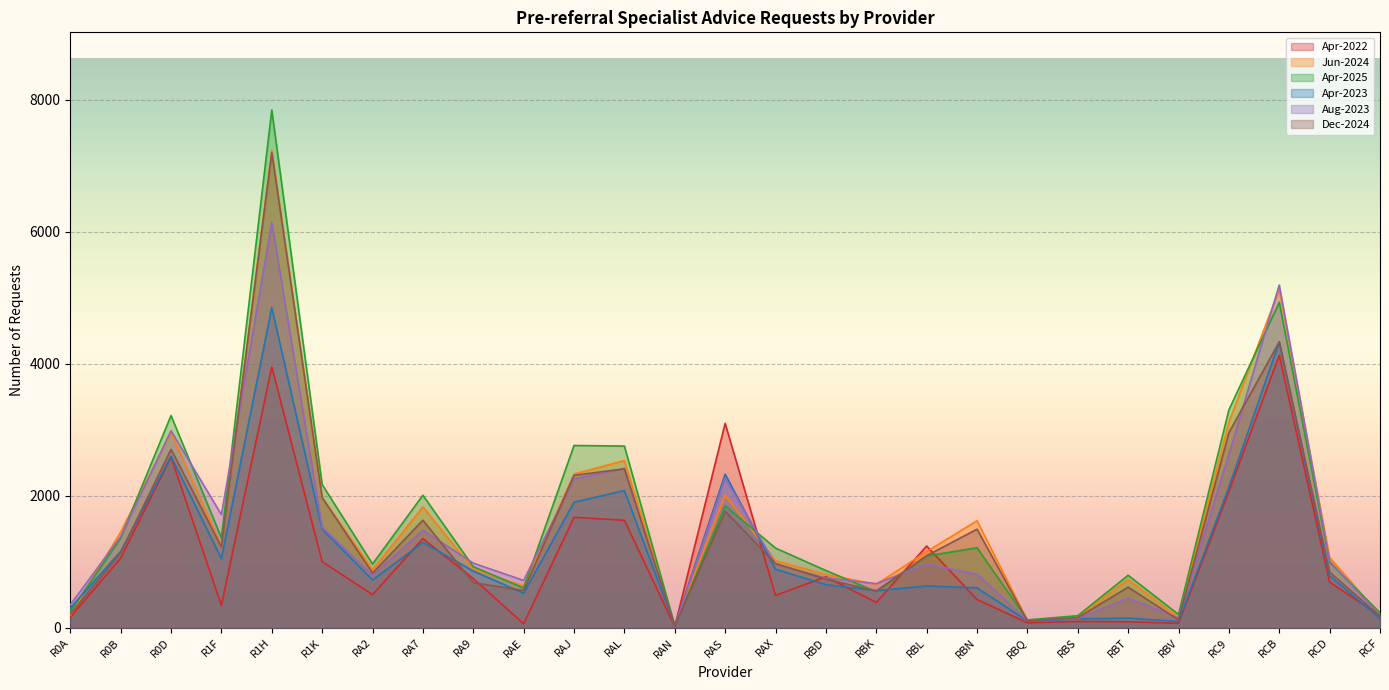

What is the difference between the maximum and minimum values in the Apr-2025 series?

7815